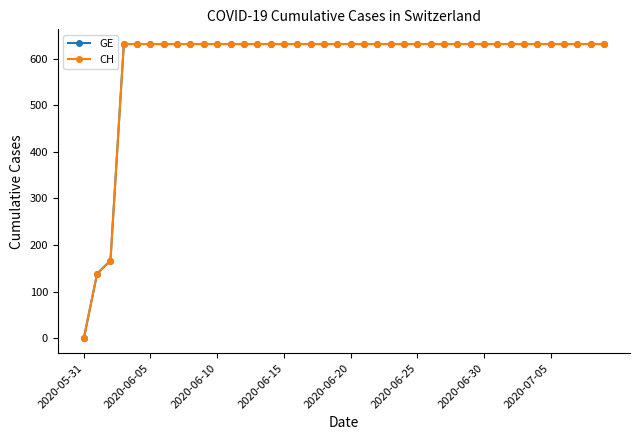

What is the label of the 23rd point from the right?

17